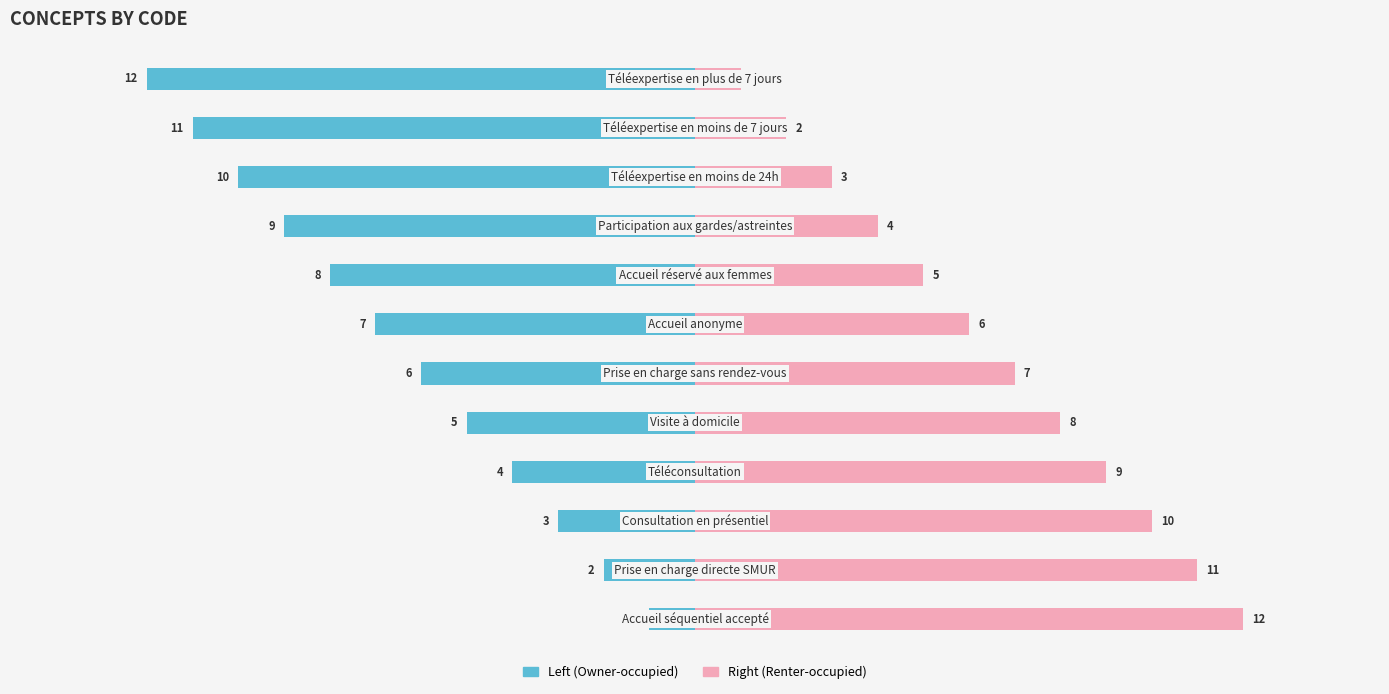

The Left (Owner-occupied) series shows -5 at 8. True or false?

False